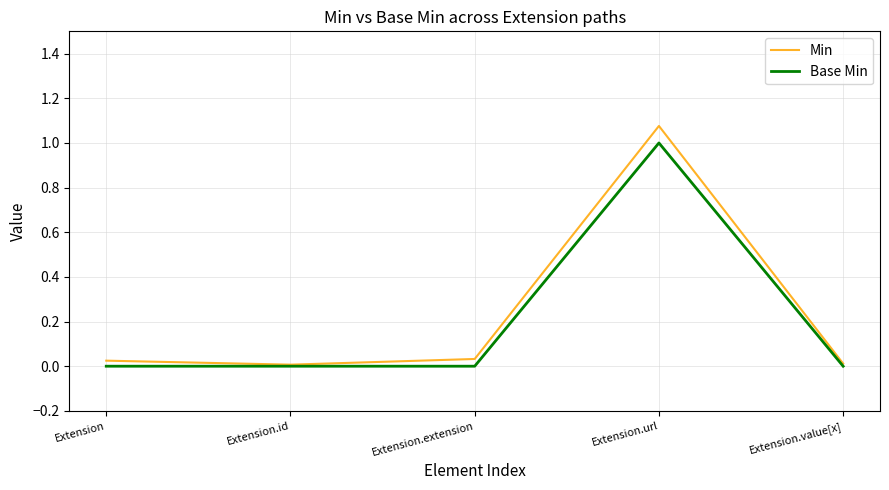

Which series changed the most between Extension.id and Extension.url?

Min